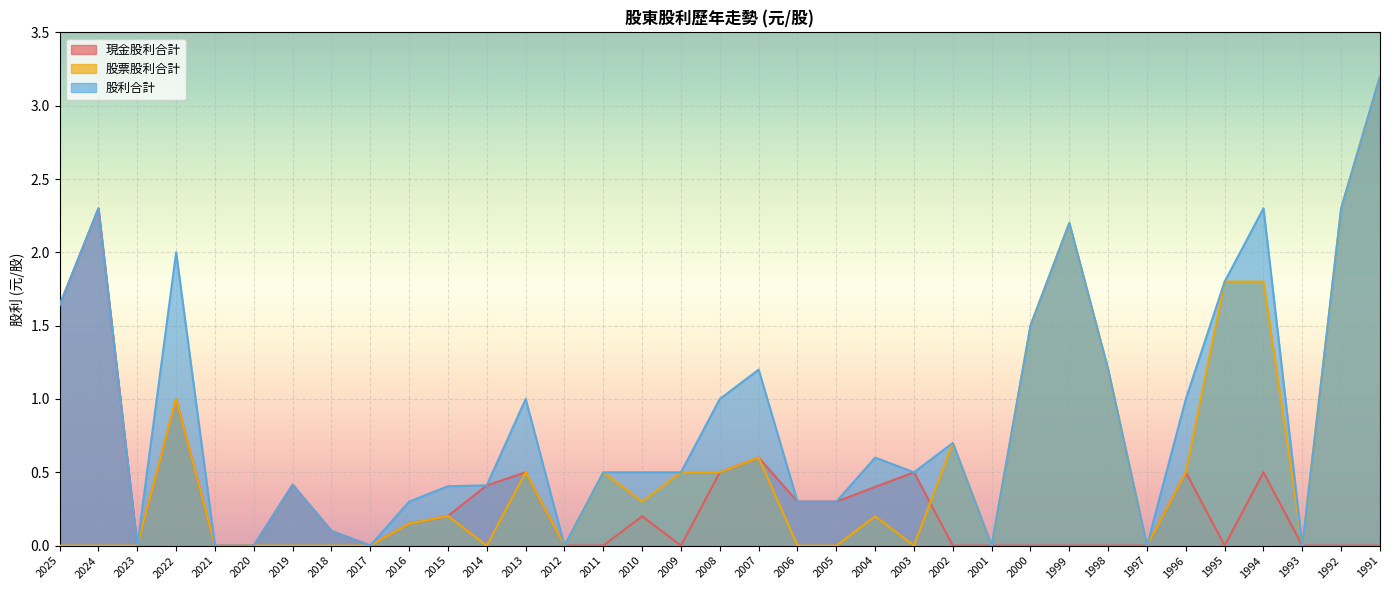

List the series in order of their overall mean, lowest first.

現金股利合計, 股票股利合計, 股利合計